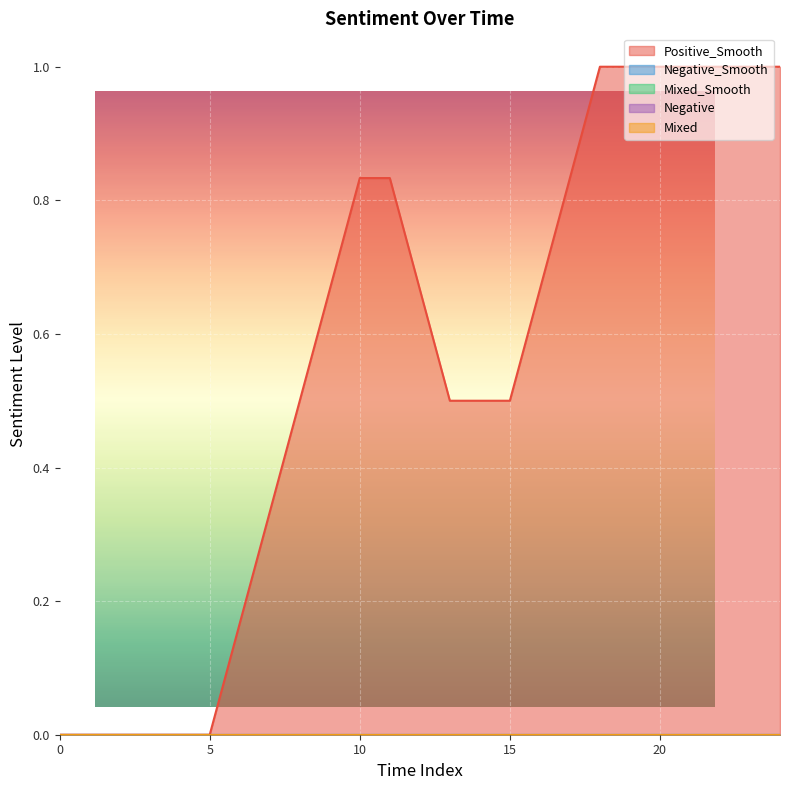

Between 2 and 13, which series saw the biggest shift?

Positive_Smooth